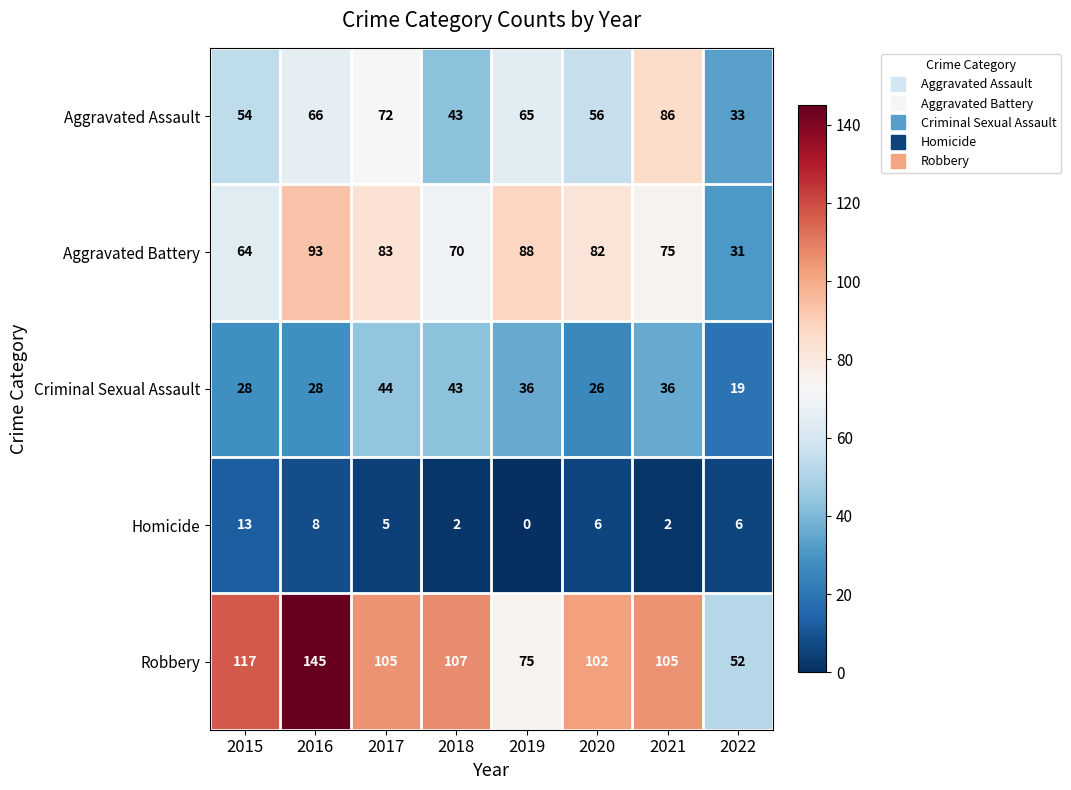

What is the highest value of the Aggravated Assault series?

86